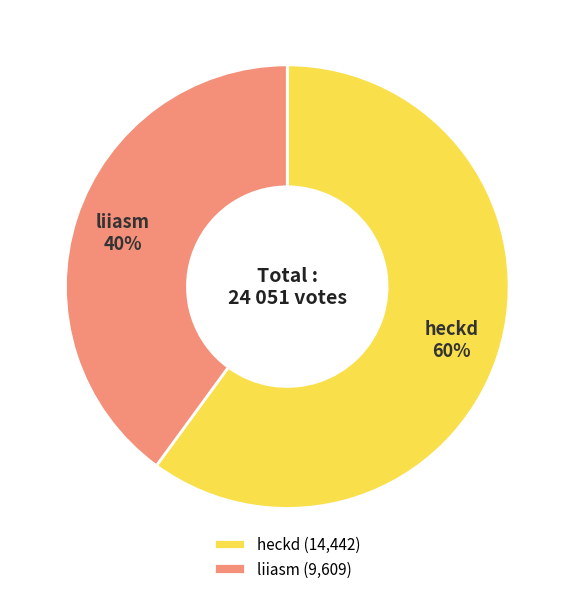

How many slices are in this pie chart?

2